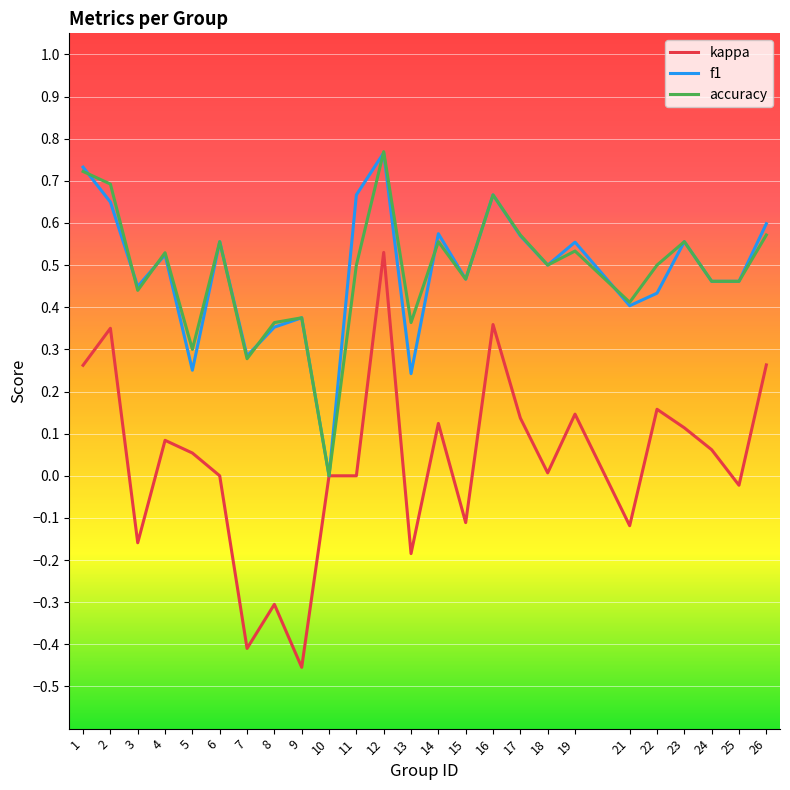

Which series has the widest spread of values?

kappa